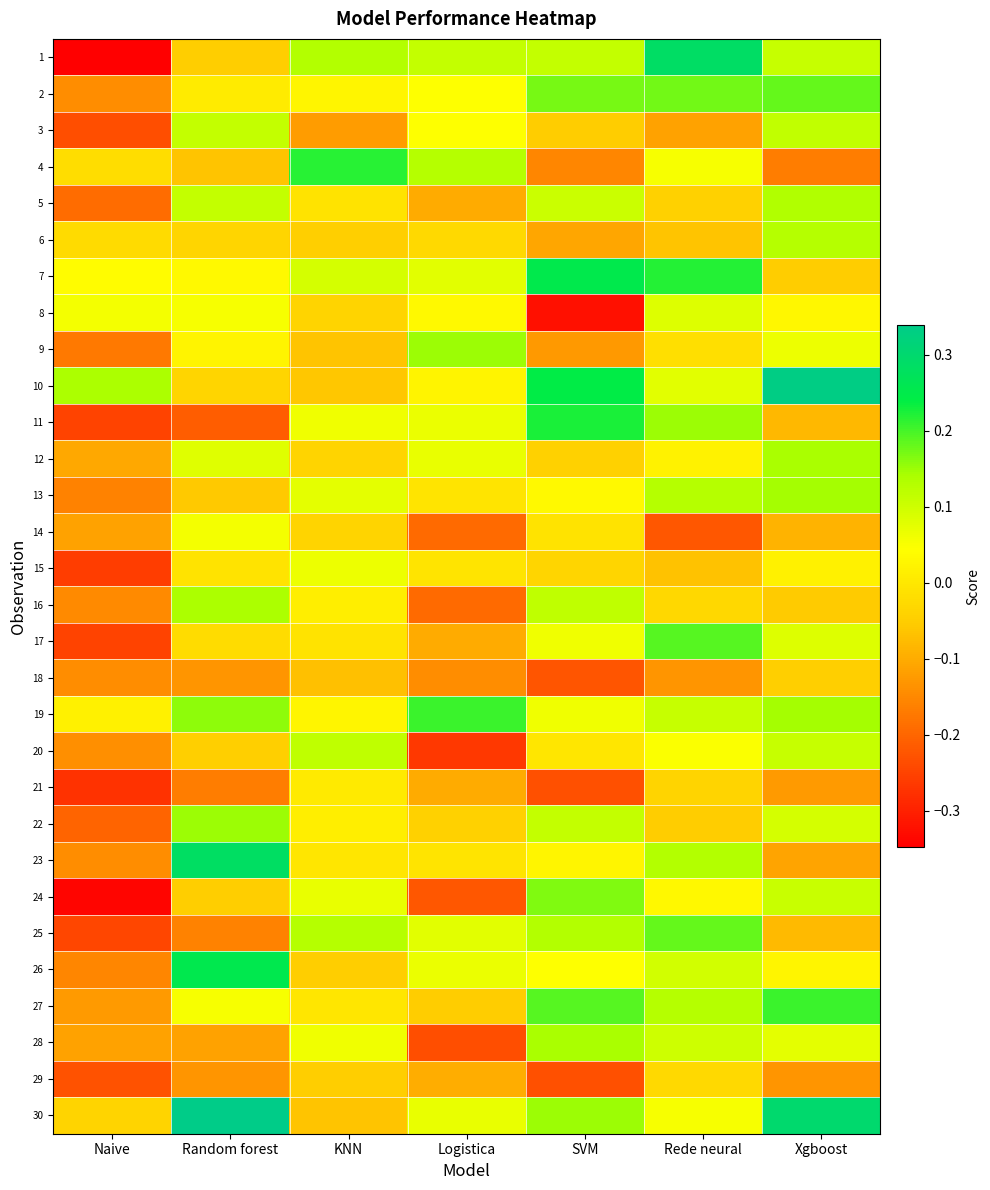

Reading left to right, what are all the values shown in this chart?

1: Naive=-0.3	Random forest=-0.0	KNN=0.1	Logistica=0.1	SVM=0.1	Rede neural=0.3	Xgboost=0.1
2: Naive=-0.1	Random forest=0.0	KNN=0.0	Logistica=0.0	SVM=0.2	Rede neural=0.2	Xgboost=0.2
3: Naive=-0.2	Random forest=0.1	KNN=-0.1	Logistica=0.0	SVM=-0.1	Rede neural=-0.1	Xgboost=0.1
4: Naive=-0.0	Random forest=-0.1	KNN=0.2	Logistica=0.1	SVM=-0.2	Rede neural=0.1	Xgboost=-0.2
5: Naive=-0.2	Random forest=0.1	KNN=-0.0	Logistica=-0.1	SVM=0.1	Rede neural=-0.0	Xgboost=0.1
6: Naive=-0.0	Random forest=-0.0	KNN=-0.0	Logistica=-0.0	SVM=-0.1	Rede neural=-0.1	Xgboost=0.1
7: Naive=0.0	Random forest=0.0	KNN=0.1	Logistica=0.1	SVM=0.3	Rede neural=0.2	Xgboost=-0.1
8: Naive=0.1	Random forest=0.1	KNN=-0.0	Logistica=0.0	SVM=-0.3	Rede neural=0.1	Xgboost=0.0
9: Naive=-0.2	Random forest=0.0	KNN=-0.1	Logistica=0.1	SVM=-0.1	Rede neural=-0.0	Xgboost=0.1
10: Naive=0.1	Random forest=-0.0	KNN=-0.1	Logistica=0.0	SVM=0.2	Rede neural=0.1	Xgboost=0.3
11: Naive=-0.2	Random forest=-0.2	KNN=0.1	Logistica=0.1	SVM=0.2	Rede neural=0.1	Xgboost=-0.1
12: Naive=-0.1	Random forest=0.1	KNN=-0.0	Logistica=0.1	SVM=-0.0	Rede neural=0.0	Xgboost=0.1
13: Naive=-0.2	Random forest=-0.1	KNN=0.1	Logistica=-0.0	SVM=0.0	Rede neural=0.1	Xgboost=0.1
14: Naive=-0.1	Random forest=0.1	KNN=-0.0	Logistica=-0.2	SVM=-0.0	Rede neural=-0.2	Xgboost=-0.1
15: Naive=-0.3	Random forest=-0.0	KNN=0.1	Logistica=-0.0	SVM=-0.0	Rede neural=-0.1	Xgboost=0.0
16: Naive=-0.1	Random forest=0.1	KNN=0.0	Logistica=-0.2	SVM=0.1	Rede neural=-0.0	Xgboost=-0.1
17: Naive=-0.2	Random forest=-0.0	KNN=-0.0	Logistica=-0.1	SVM=0.1	Rede neural=0.2	Xgboost=0.1
18: Naive=-0.1	Random forest=-0.1	KNN=-0.1	Logistica=-0.1	SVM=-0.2	Rede neural=-0.1	Xgboost=-0.0
19: Naive=0.0	Random forest=0.2	KNN=0.0	Logistica=0.2	SVM=0.1	Rede neural=0.1	Xgboost=0.1
20: Naive=-0.1	Random forest=-0.0	KNN=0.1	Logistica=-0.3	SVM=-0.0	Rede neural=0.0	Xgboost=0.1
21: Naive=-0.3	Random forest=-0.2	KNN=0.0	Logistica=-0.1	SVM=-0.2	Rede neural=-0.0	Xgboost=-0.1
22: Naive=-0.2	Random forest=0.1	KNN=0.0	Logistica=-0.0	SVM=0.1	Rede neural=-0.1	Xgboost=0.1
23: Naive=-0.1	Random forest=0.3	KNN=-0.0	Logistica=-0.0	SVM=0.0	Rede neural=0.1	Xgboost=-0.1
24: Naive=-0.3	Random forest=-0.0	KNN=0.1	Logistica=-0.2	SVM=0.2	Rede neural=0.0	Xgboost=0.1
25: Naive=-0.2	Random forest=-0.2	KNN=0.1	Logistica=0.1	SVM=0.1	Rede neural=0.2	Xgboost=-0.1
26: Naive=-0.2	Random forest=0.3	KNN=-0.0	Logistica=0.1	SVM=0.0	Rede neural=0.1	Xgboost=0.0
27: Naive=-0.1	Random forest=0.1	KNN=-0.0	Logistica=-0.1	SVM=0.2	Rede neural=0.1	Xgboost=0.2
28: Naive=-0.1	Random forest=-0.1	KNN=0.1	Logistica=-0.2	SVM=0.1	Rede neural=0.1	Xgboost=0.1
29: Naive=-0.2	Random forest=-0.1	KNN=-0.0	Logistica=-0.1	SVM=-0.2	Rede neural=-0.0	Xgboost=-0.1
30: Naive=-0.0	Random forest=0.3	KNN=-0.1	Logistica=0.1	SVM=0.1	Rede neural=0.1	Xgboost=0.3